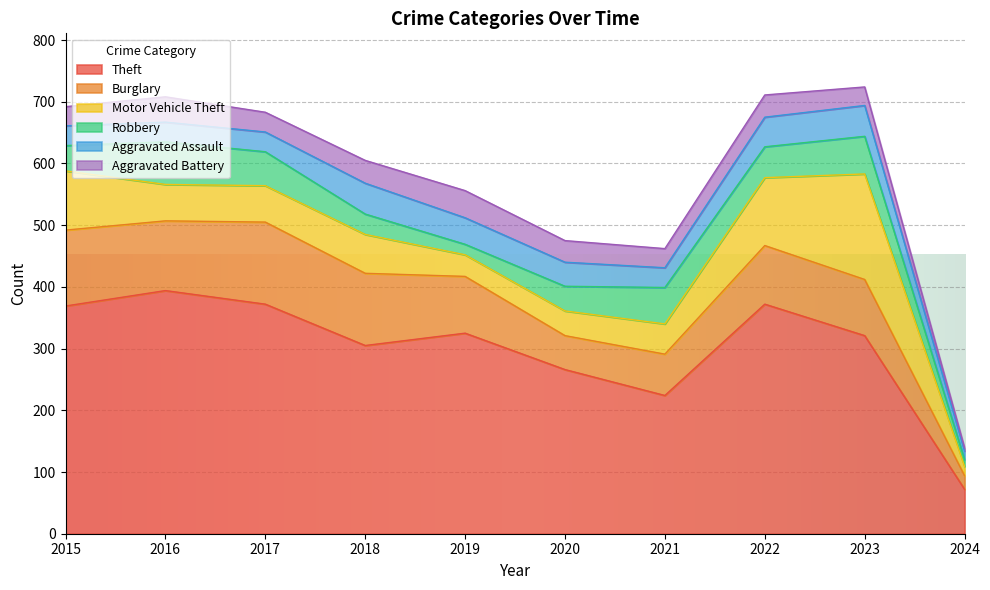

At how many categories does at least one series exceed 259?

8